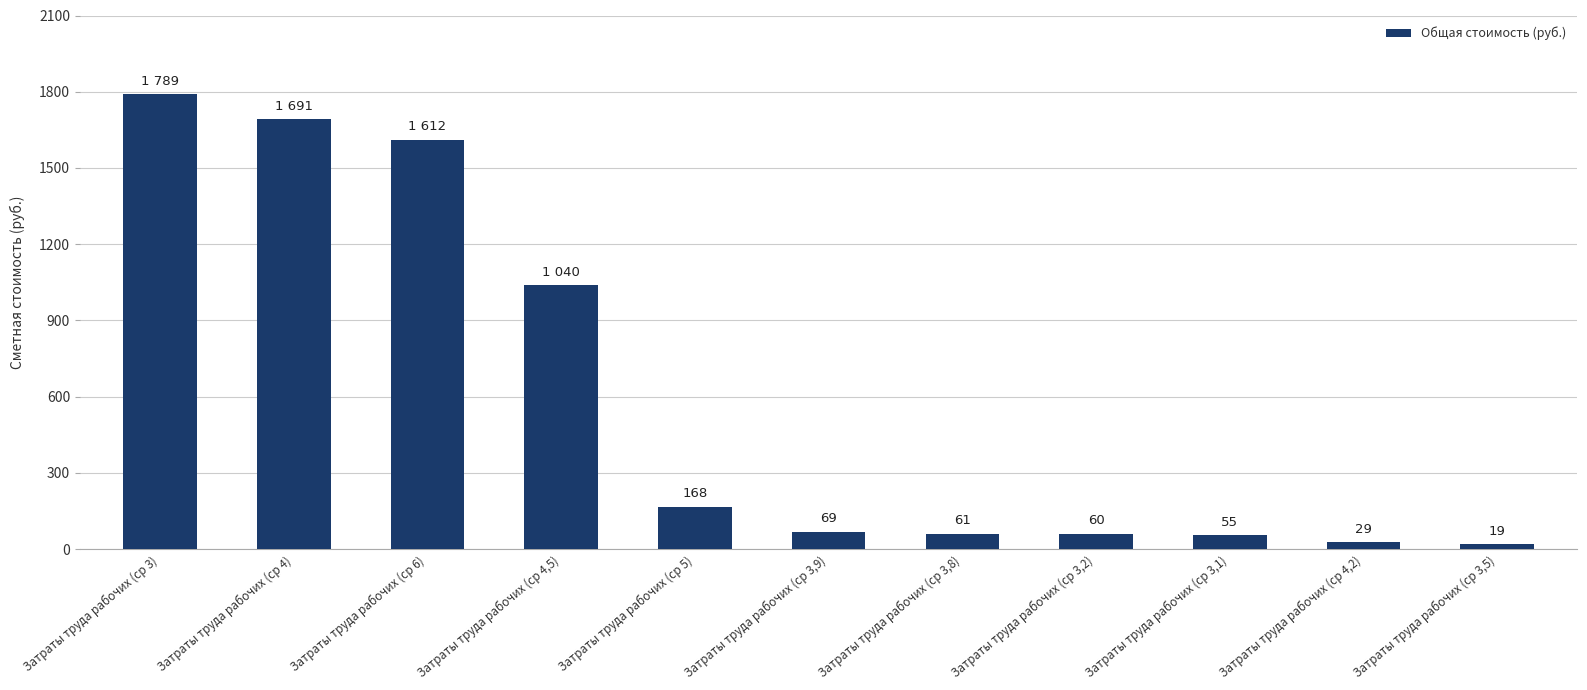

Does the chart contain any negative values?

No